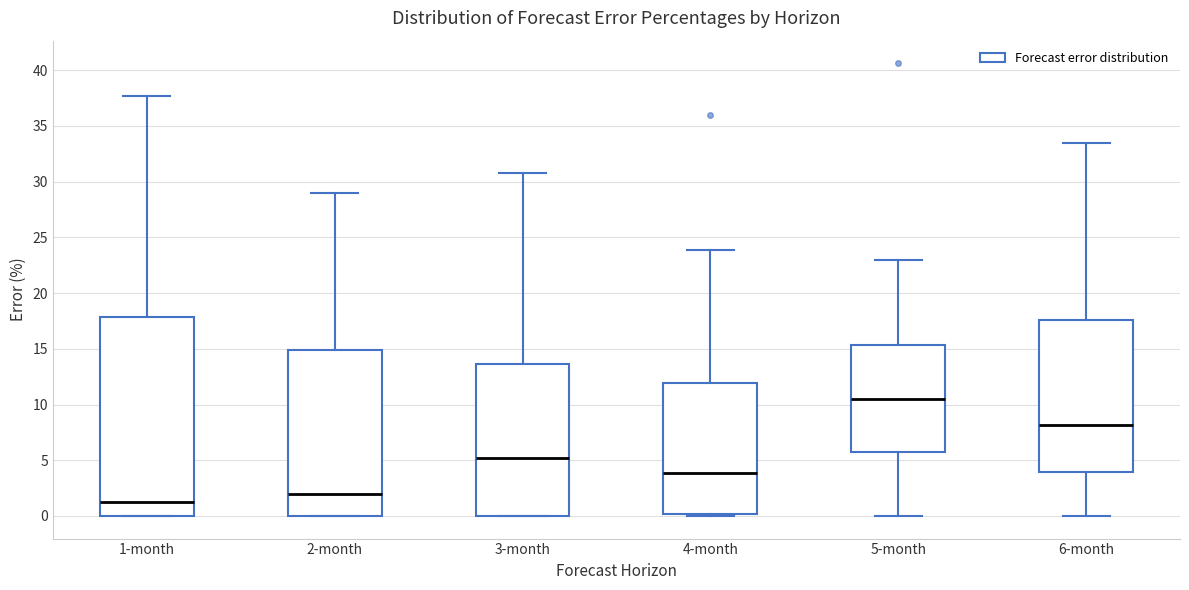

Comparing the boxes themselves (not the whiskers), which one is the tallest?

1-month